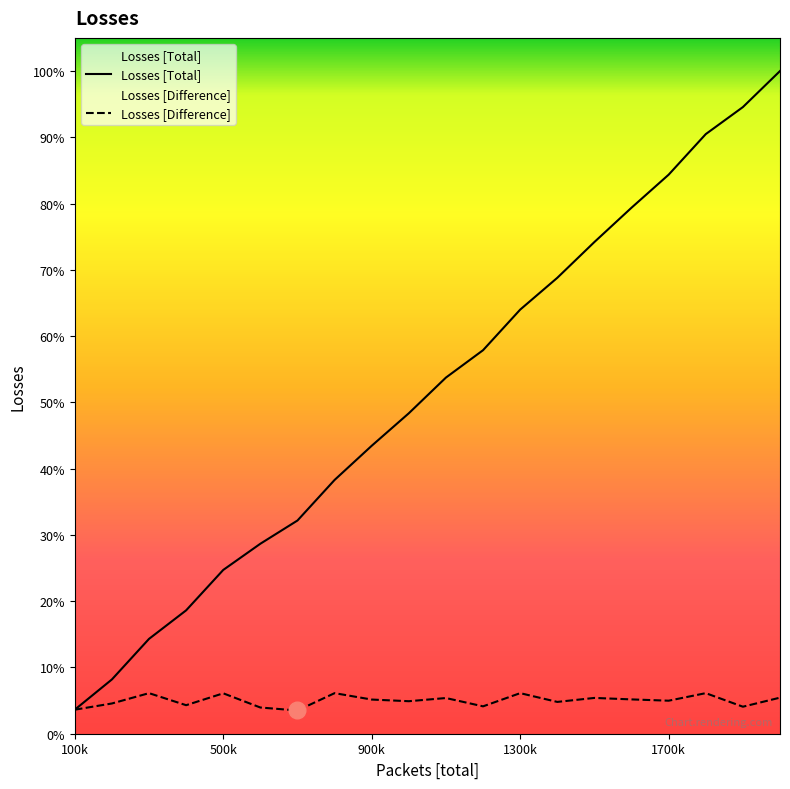

List the labels in order of Losses [Total] value, largest first.

2000000, 1900000, 1800000, 1700000, 1600000, 1500000, 1400000, 1300000, 1200000, 1100000, 1000000, 900000, 800000, 700000, 600000, 500000, 400000, 300000, 200000, 100000